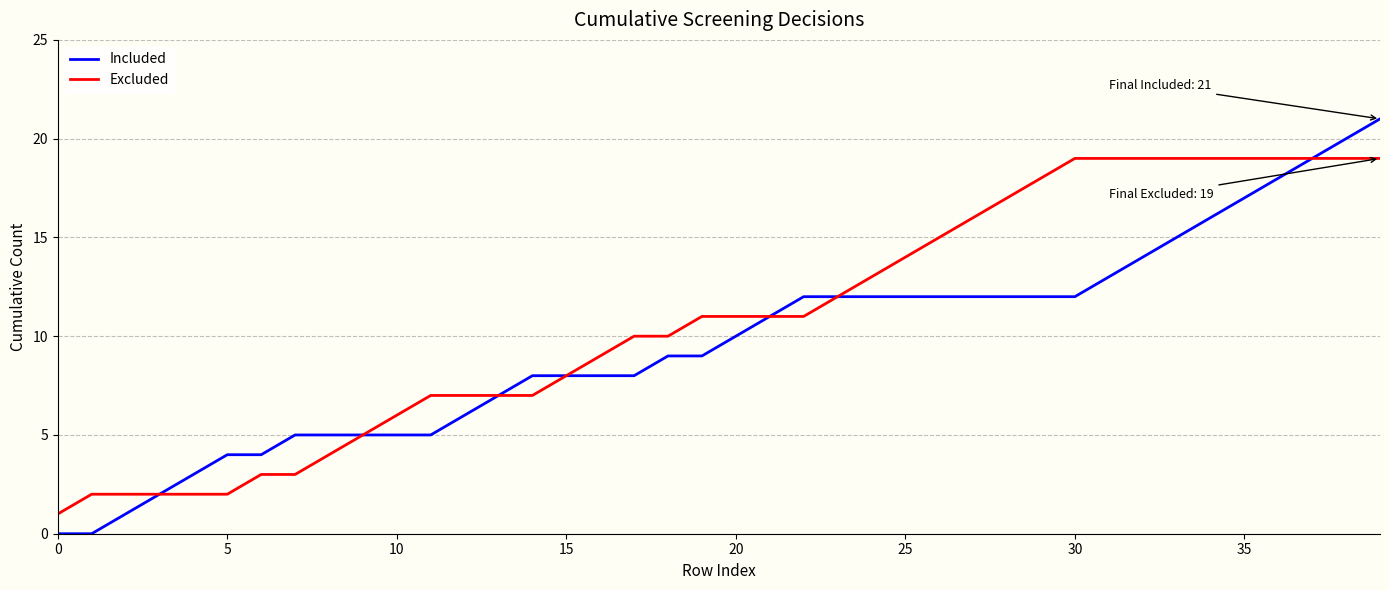

Which series has the widest spread of values?

Included